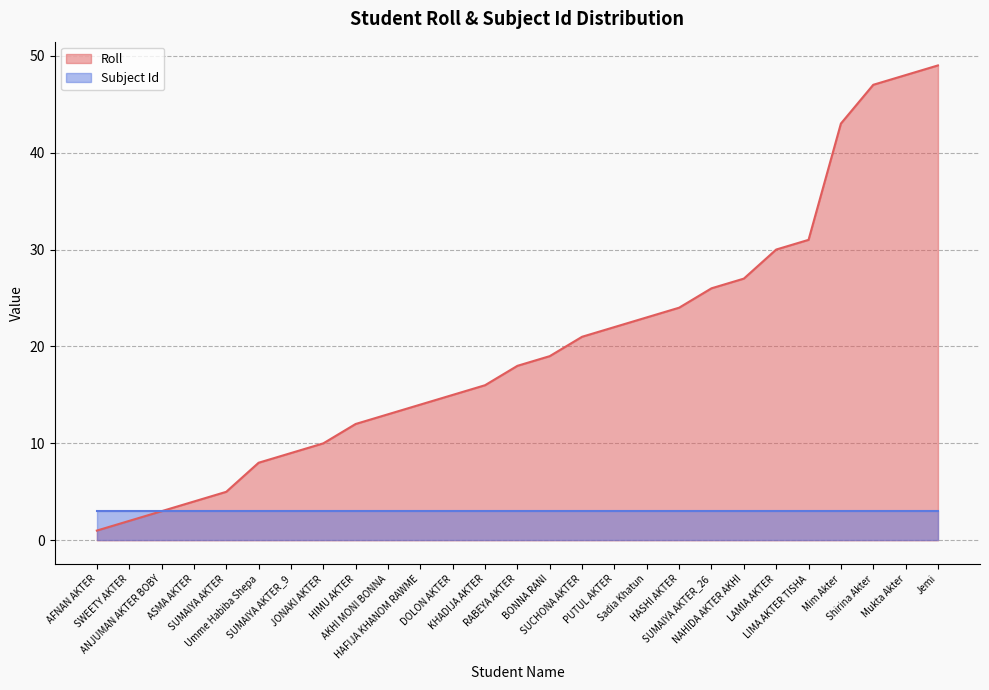

Rank the categories by value from highest to lowest.

Jemi, Mukta Akter, Shirina Akter, Mim Akter, LIMA AKTER TISHA, LAMIA AKTER, NAHIDA AKTER AKHI, SUMAIYA AKTER_26, HASHI AKTER, Sadia Khatun, PUTUL AKTER, SUCHONA AKTER, BONNA RANI, RABEYA AKTER, KHADIJA AKTER, DOLON AKTER, HAFIJA KHANOM RAWME, AKHI MONI BONNA, HIMU AKTER, JONAKI AKTER, SUMAIYA AKTER_9, Umme Habiba Shepa, SUMAIYA AKTER, ASMA AKTER, ANJUMAN AKTER BOBY, SWEETY AKTER, AFNAN AKTER